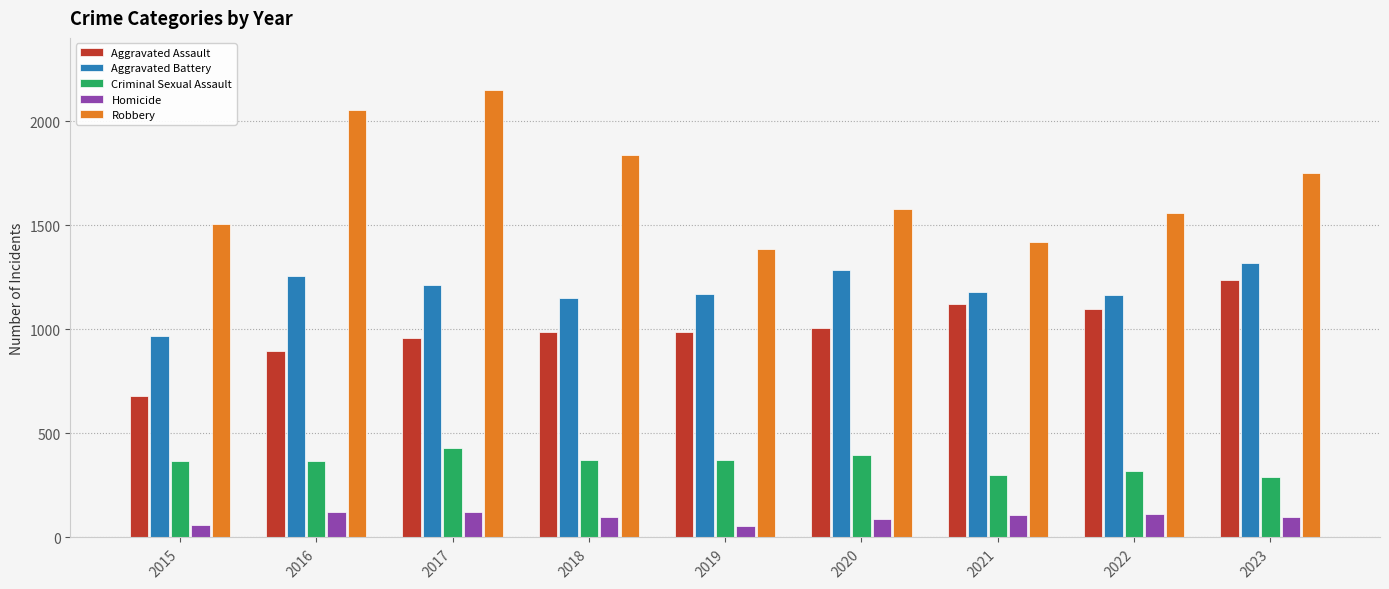

Which category has the highest value in the Criminal Sexual Assault series?

2017